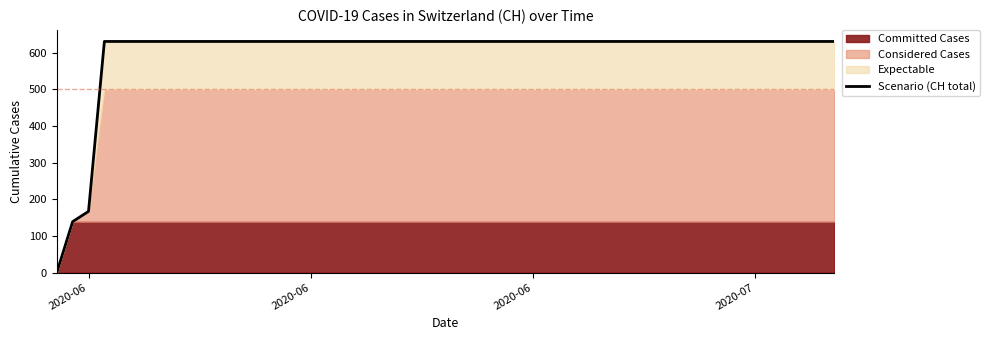

What is the highest value of the Scenario (CH total) series?

631